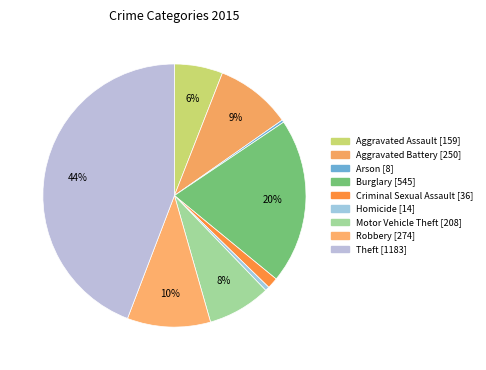

To the nearest percent, what percentage of the pie is Motor Vehicle Theft?

8%